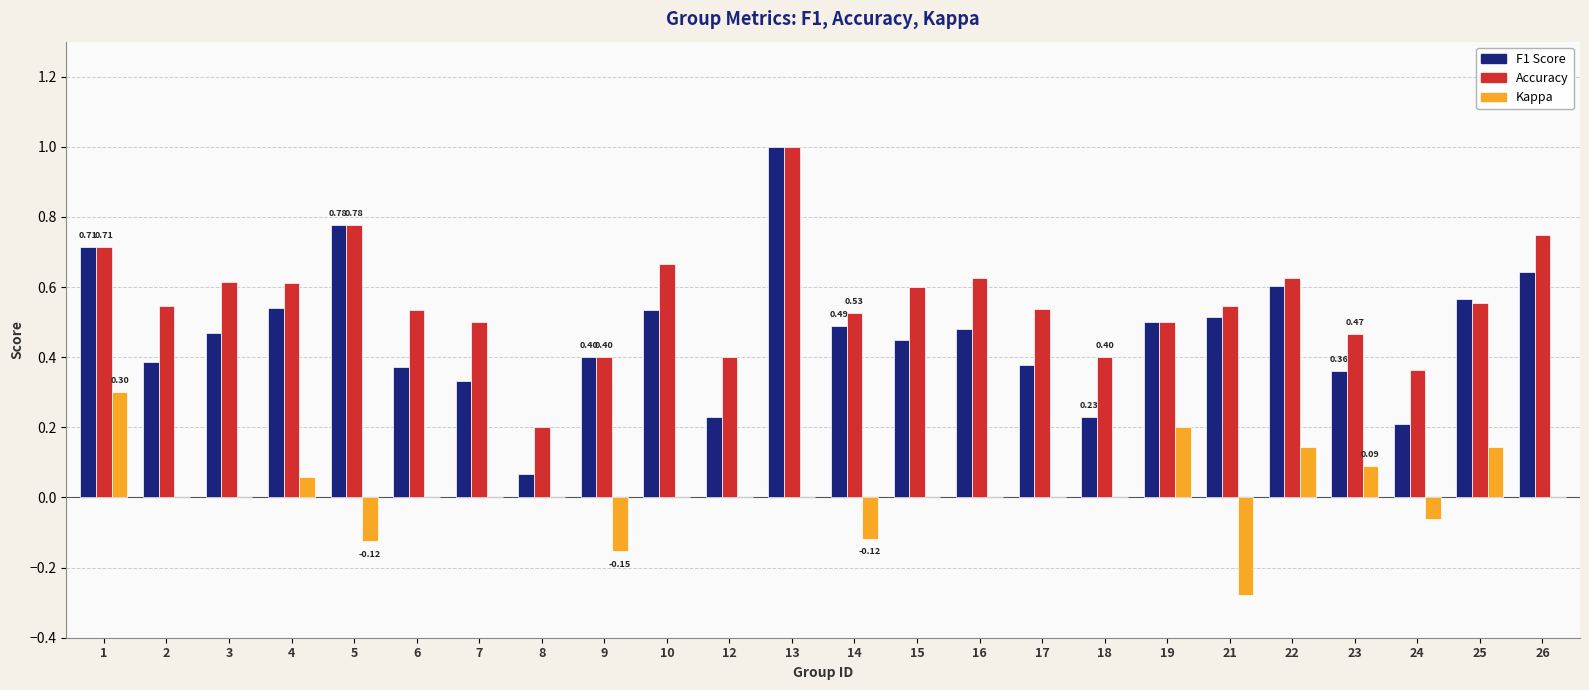

At which category is the sum across all series the highest?

13